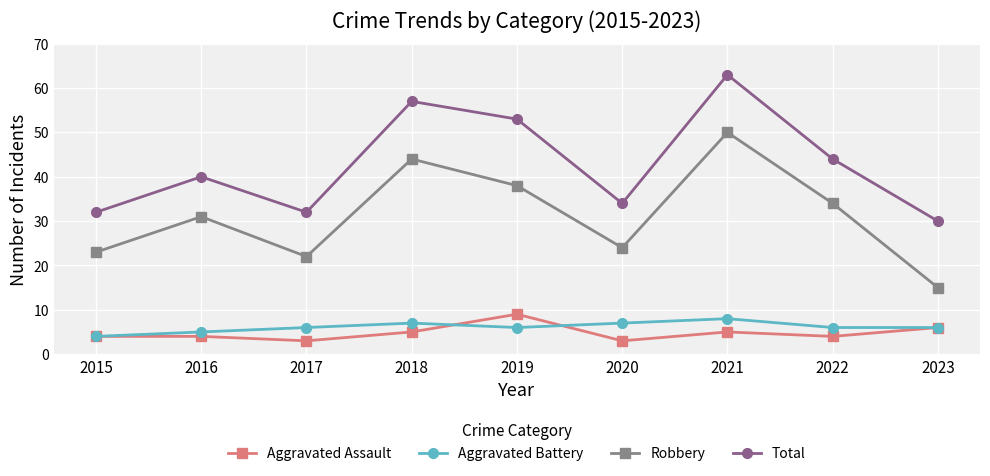

What is the maximum value shown in the chart?

63